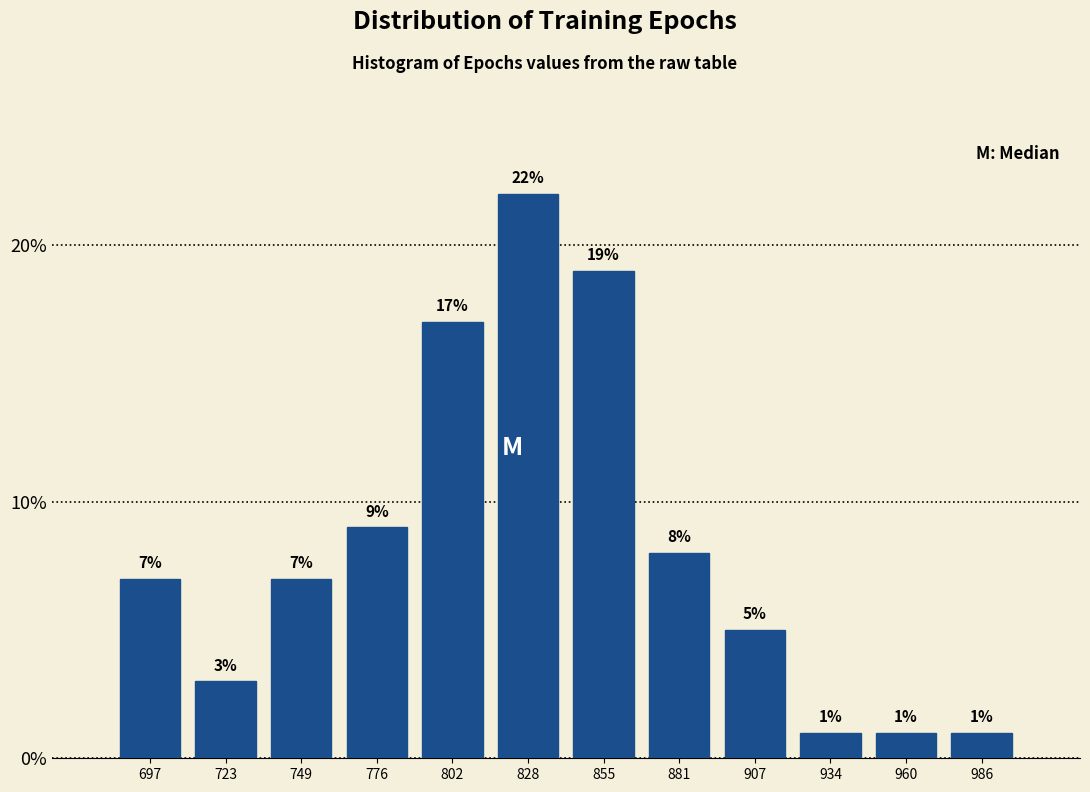

How tall is the bar that spans 975 to 1000 on the x-axis? The bar edges are not printed on the chart, so give them approximately, as read against the axis.

1